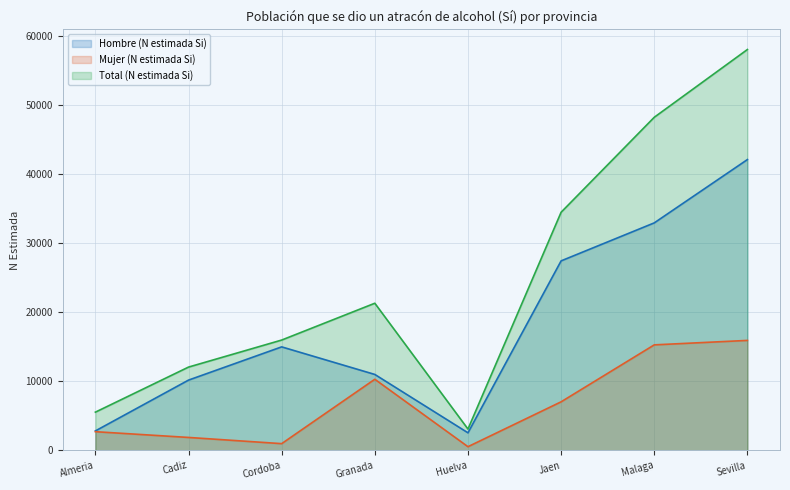

At Cordoba, list the series in order from smallest to largest.

Mujer (N estimada Si), Hombre (N estimada Si), Total (N estimada Si)